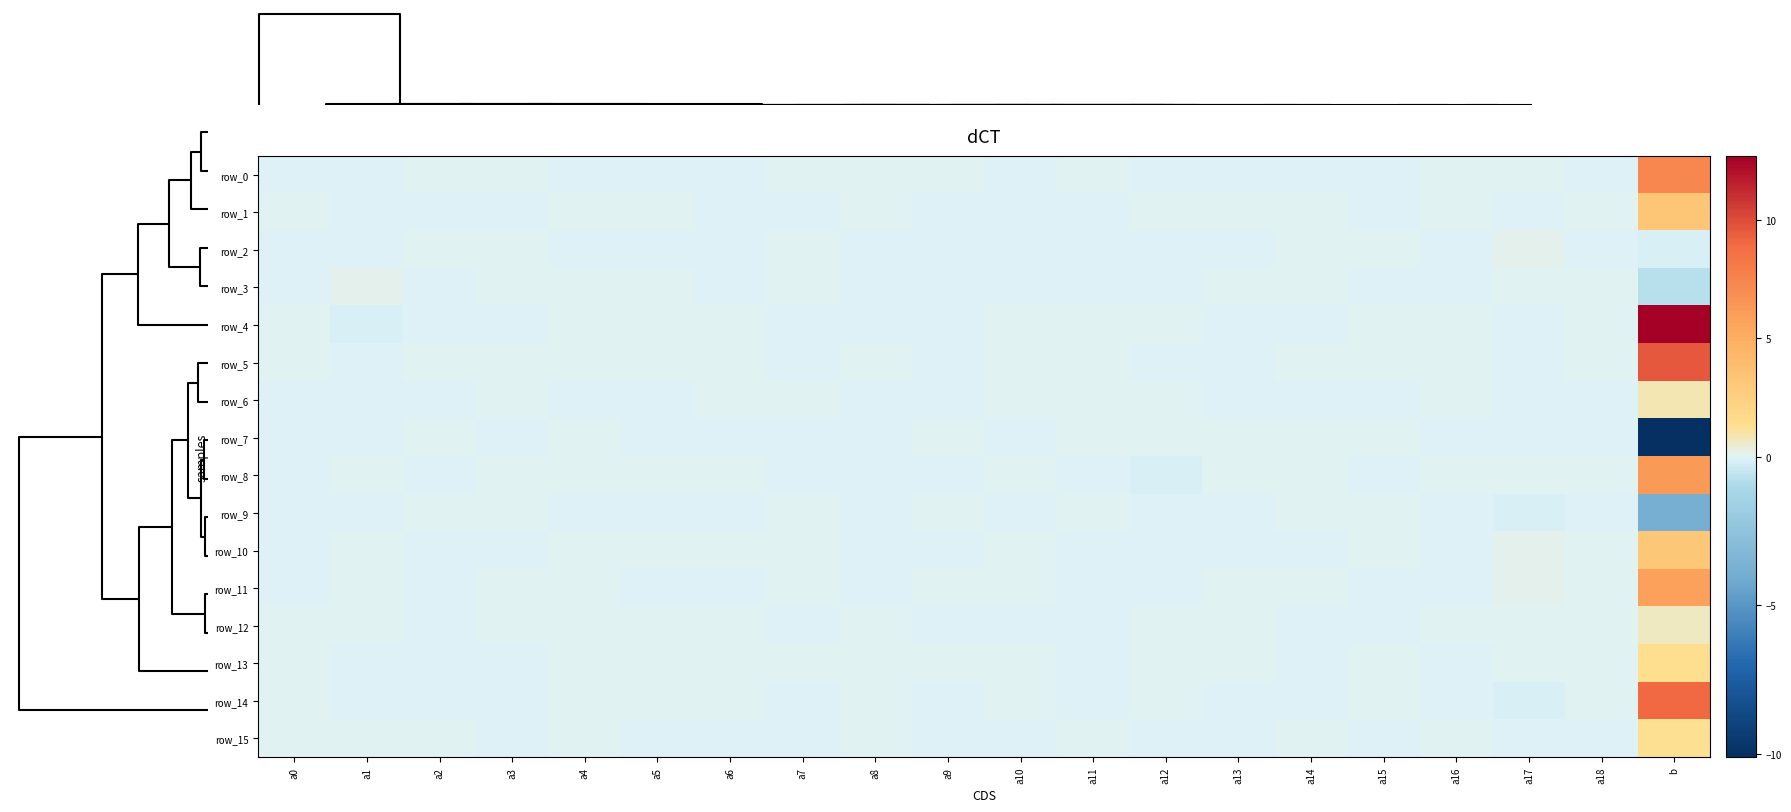

Reading left to right, list all the values displayed in this chart.

row_0: a0=-0.0	a1=-0.0	a2=0.0	a3=0.0	a4=-0.0	a5=-0.0	a6=-0.0	a7=0.0	a8=0.0	a9=0.0	a10=-0.0	a11=0.0	a12=-0.1	a13=-0.0	a14=-0.0	a15=-0.0	a16=0.0	a17=0.0	a18=-0.0	b=7.3
row_1: a0=0.0	a1=-0.0	a2=-0.1	a3=-0.0	a4=0.0	a5=0.0	a6=-0.0	a7=-0.0	a8=0.0	a9=-0.0	a10=-0.0	a11=-0.0	a12=0.0	a13=0.0	a14=0.0	a15=-0.0	a16=0.0	a17=-0.0	a18=0.0	b=3.2
row_2: a0=-0.0	a1=-0.0	a2=0.0	a3=0.0	a4=-0.0	a5=-0.0	a6=-0.0	a7=0.0	a8=-0.0	a9=-0.0	a10=-0.0	a11=-0.0	a12=-0.1	a13=-0.0	a14=0.0	a15=0.0	a16=-0.0	a17=0.1	a18=-0.0	b=-0.1
row_3: a0=-0.0	a1=0.1	a2=-0.0	a3=0.0	a4=0.0	a5=0.0	a6=-0.0	a7=0.0	a8=-0.0	a9=-0.0	a10=-0.0	a11=-0.0	a12=-0.1	a13=0.0	a14=0.0	a15=-0.0	a16=-0.0	a17=0.0	a18=0.0	b=-0.8
row_4: a0=0.0	a1=-0.1	a2=-0.0	a3=-0.0	a4=0.1	a5=0.0	a6=0.0	a7=-0.0	a8=-0.0	a9=-0.0	a10=0.0	a11=0.0	a12=0.0	a13=-0.0	a14=-0.0	a15=0.0	a16=0.0	a17=-0.0	a18=0.0	b=12.7
row_5: a0=0.0	a1=-0.0	a2=0.0	a3=0.0	a4=0.0	a5=0.0	a6=0.0	a7=-0.0	a8=0.0	a9=-0.0	a10=0.0	a11=0.0	a12=-0.0	a13=-0.0	a14=0.0	a15=0.0	a16=0.0	a17=-0.0	a18=0.0	b=9.6
row_6: a0=-0.0	a1=-0.0	a2=-0.0	a3=0.0	a4=-0.0	a5=-0.0	a6=0.0	a7=0.0	a8=-0.0	a9=-0.0	a10=0.0	a11=0.0	a12=0.0	a13=-0.0	a14=-0.0	a15=-0.0	a16=0.0	a17=-0.0	a18=-0.0	b=0.9
row_7: a0=-0.0	a1=-0.0	a2=0.0	a3=-0.0	a4=0.0	a5=-0.0	a6=-0.0	a7=-0.0	a8=-0.0	a9=0.0	a10=-0.0	a11=0.0	a12=0.1	a13=0.0	a14=0.0	a15=0.0	a16=-0.0	a17=-0.0	a18=-0.0	b=-10.1
row_8: a0=-0.0	a1=0.1	a2=-0.0	a3=0.0	a4=0.0	a5=0.0	a6=0.0	a7=-0.0	a8=-0.0	a9=-0.0	a10=0.0	a11=-0.0	a12=-0.1	a13=0.0	a14=0.0	a15=-0.0	a16=0.0	a17=0.1	a18=0.0	b=6.3
row_9: a0=-0.0	a1=-0.0	a2=0.1	a3=0.0	a4=-0.0	a5=-0.0	a6=-0.0	a7=0.0	a8=-0.0	a9=0.0	a10=-0.0	a11=0.0	a12=-0.0	a13=-0.0	a14=0.0	a15=0.0	a16=-0.0	a17=-0.1	a18=-0.0	b=-3.9
row_10: a0=-0.0	a1=0.0	a2=-0.0	a3=-0.0	a4=0.0	a5=0.0	a6=0.0	a7=0.0	a8=-0.1	a9=-0.0	a10=0.0	a11=-0.0	a12=-0.0	a13=-0.0	a14=-0.0	a15=0.0	a16=-0.0	a17=0.1	a18=0.0	b=3.2
row_11: a0=-0.0	a1=0.0	a2=-0.0	a3=0.0	a4=0.0	a5=-0.0	a6=-0.0	a7=0.0	a8=-0.0	a9=0.0	a10=0.0	a11=-0.0	a12=-0.0	a13=0.0	a14=0.0	a15=-0.0	a16=-0.0	a17=0.1	a18=0.0	b=5.8
row_12: a0=0.0	a1=0.1	a2=-0.0	a3=0.0	a4=0.0	a5=0.0	a6=0.0	a7=-0.0	a8=0.1	a9=-0.0	a10=-0.0	a11=-0.0	a12=0.0	a13=0.0	a14=-0.0	a15=-0.0	a16=0.0	a17=0.0	a18=0.0	b=0.6
row_13: a0=0.0	a1=-0.0	a2=-0.0	a3=-0.0	a4=0.0	a5=0.0	a6=0.0	a7=0.0	a8=0.0	a9=0.0	a10=0.0	a11=-0.0	a12=0.0	a13=0.0	a14=-0.0	a15=0.0	a16=-0.0	a17=0.0	a18=0.0	b=1.4
row_14: a0=0.0	a1=-0.0	a2=-0.0	a3=-0.0	a4=0.0	a5=0.0	a6=0.1	a7=-0.0	a8=0.0	a9=-0.0	a10=0.0	a11=-0.0	a12=0.0	a13=-0.0	a14=-0.0	a15=0.0	a16=-0.0	a17=-0.1	a18=0.0	b=9.0
row_15: a0=0.0	a1=0.0	a2=0.0	a3=-0.0	a4=0.0	a5=-0.0	a6=-0.0	a7=-0.0	a8=0.0	a9=-0.0	a10=-0.0	a11=0.0	a12=-0.0	a13=-0.0	a14=0.0	a15=-0.0	a16=0.0	a17=-0.0	a18=-0.0	b=1.2